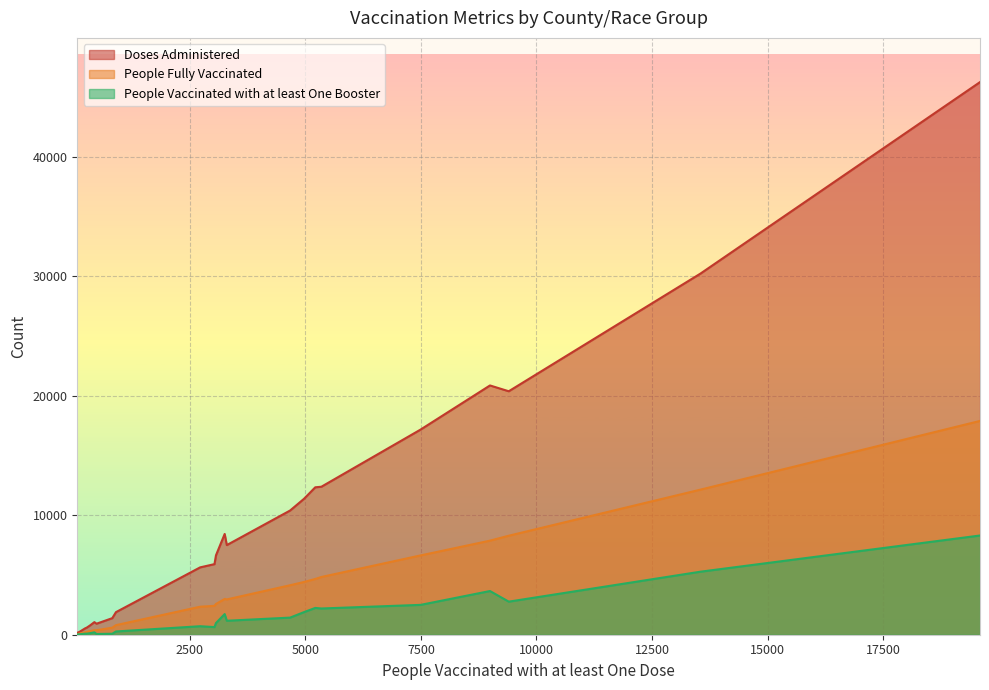

Which series has the largest total across all categories?

Doses Administered